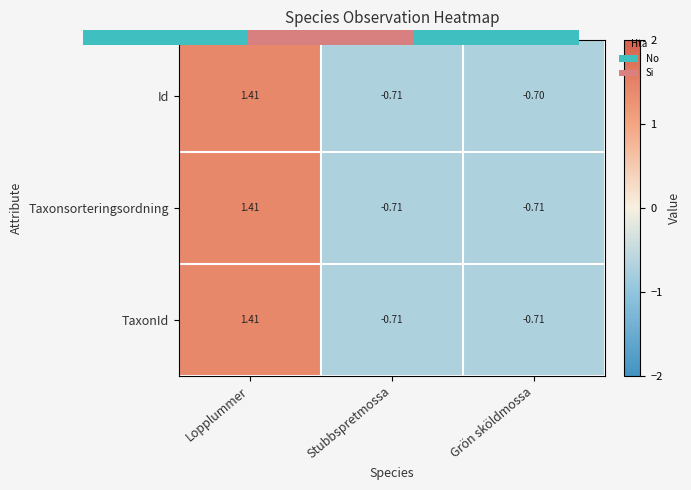

Between Stubbspretmossa and Grön sköldmossa, which series saw the biggest shift?

Id